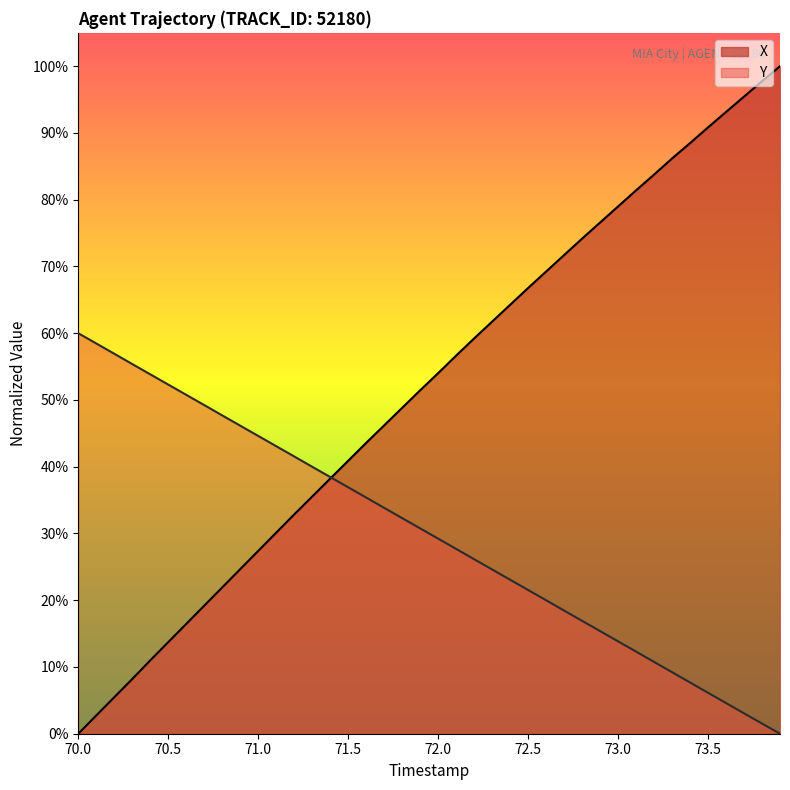

Rank the series by their maximum value, from lowest to highest.

Y, X